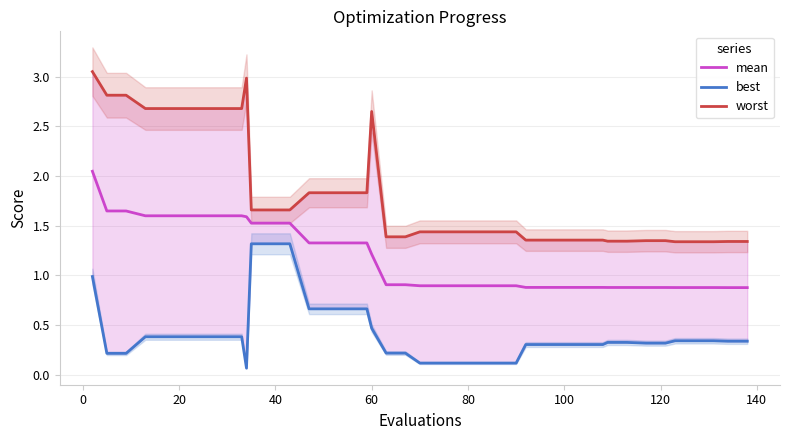

Is it true that mean equals 1.2 at 60?

True